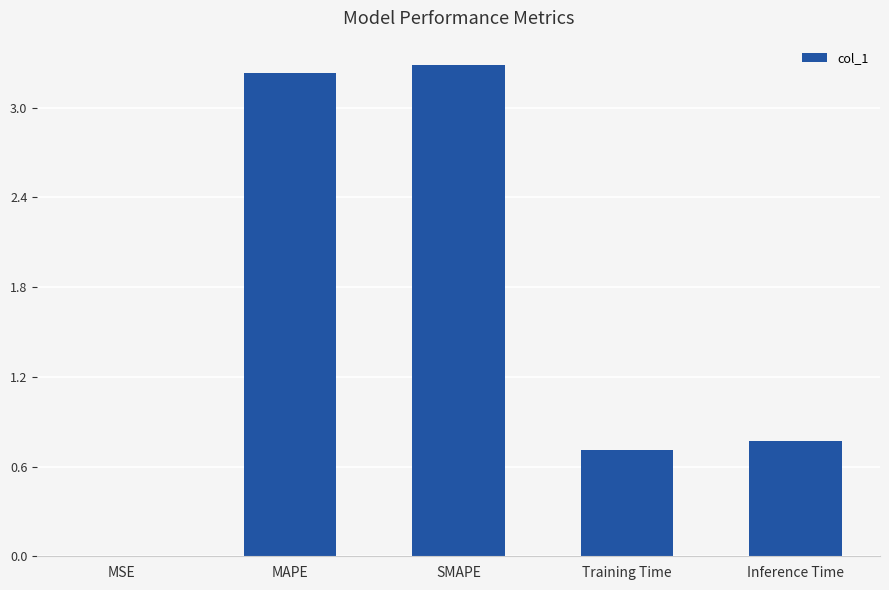

The value at Training Time is 0.7. True or false?

True